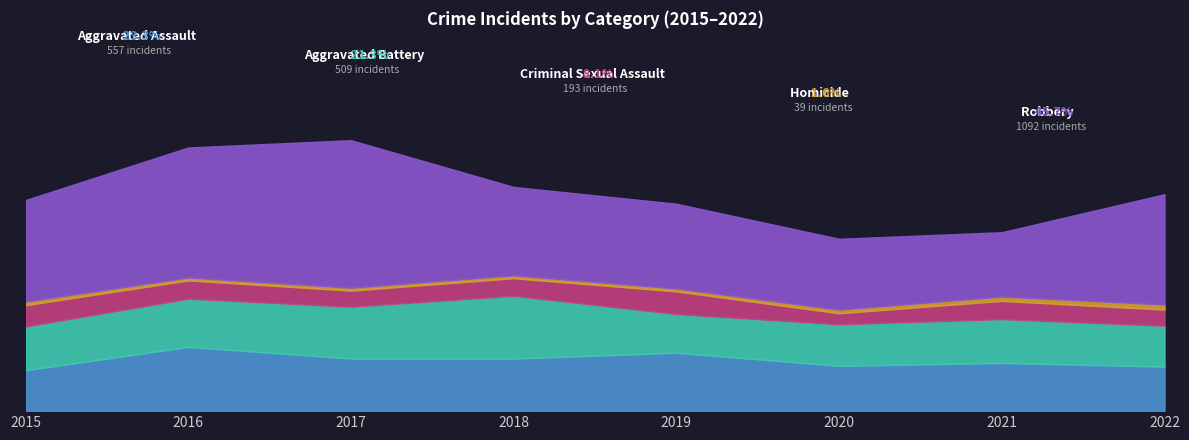

Which series has the largest total across all categories?

Robbery